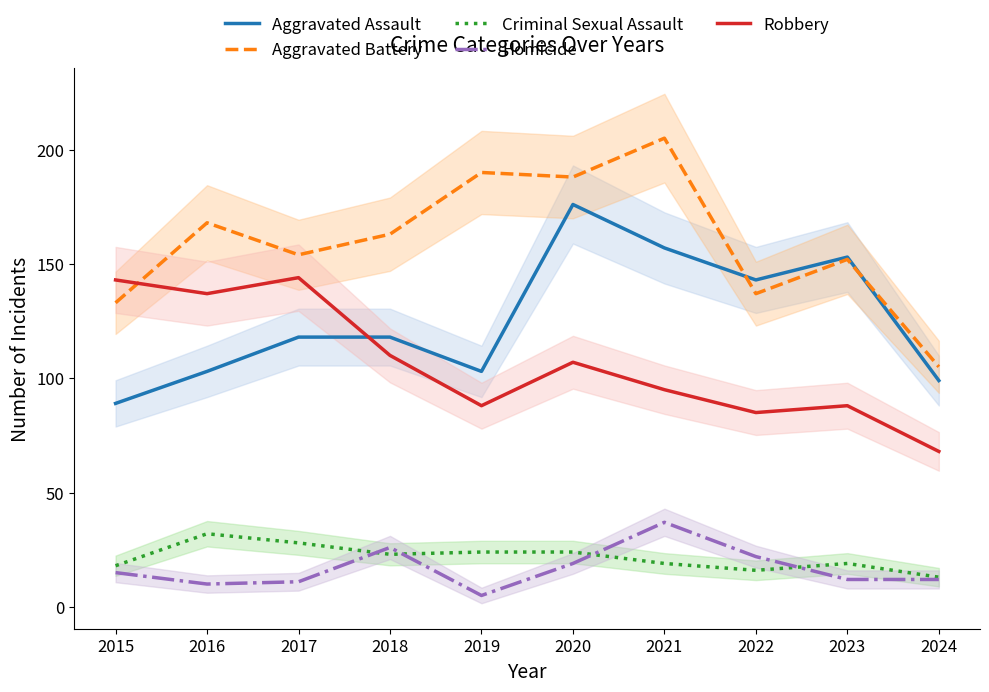

Which series has the largest range (max minus min)?

Aggravated Battery